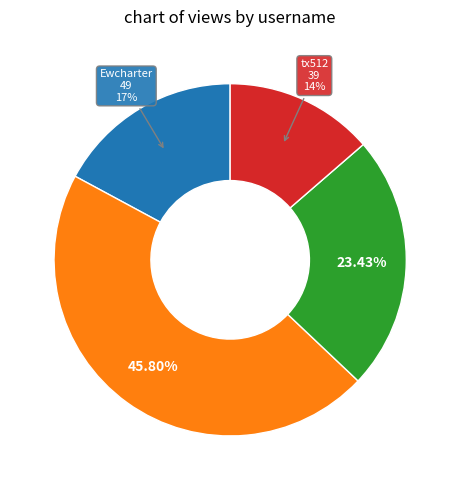

Is there any slice that represents more than half of the pie?

No